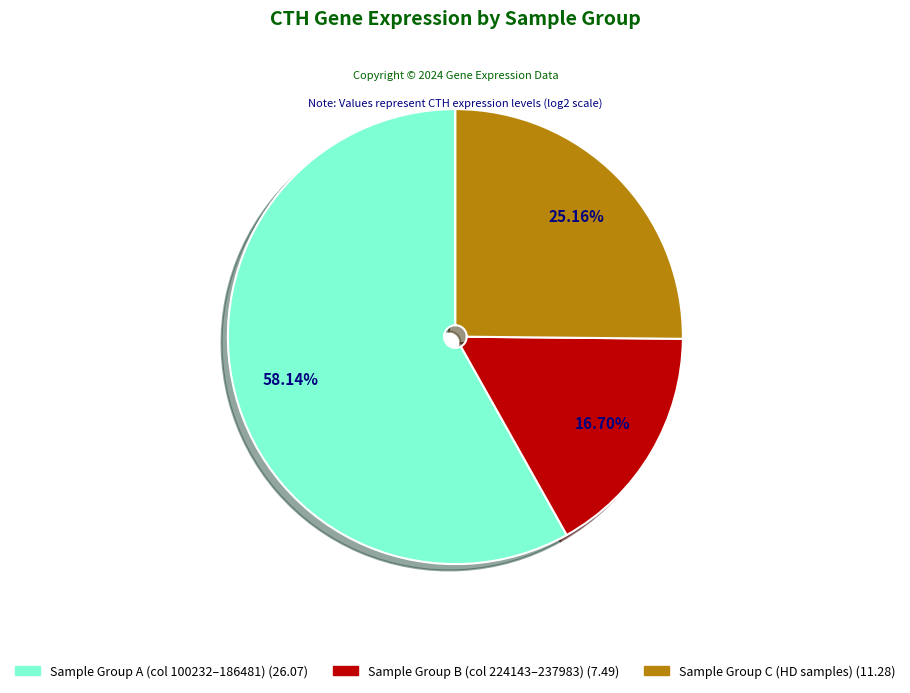

To the nearest percent, what is the average slice percentage?

33%